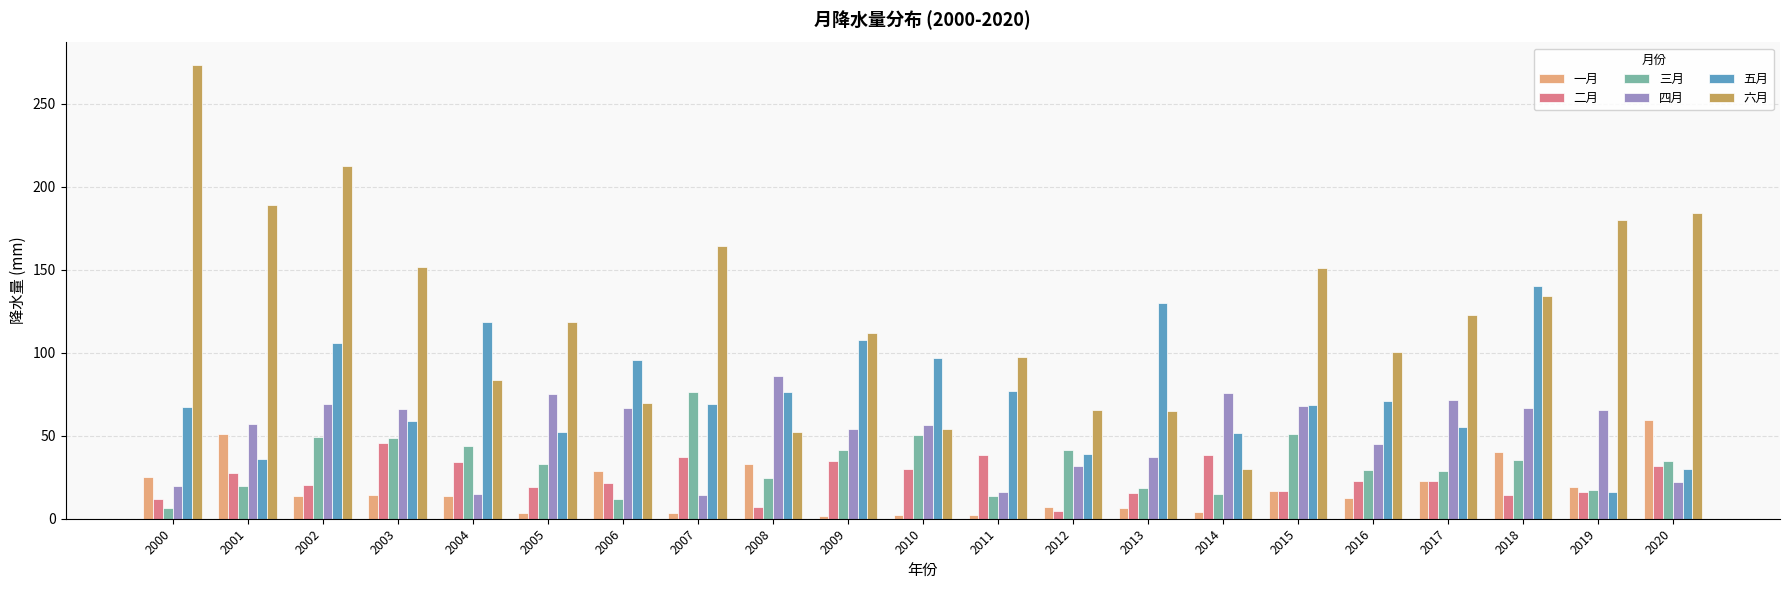

What is the maximum value shown in the chart?

273.1